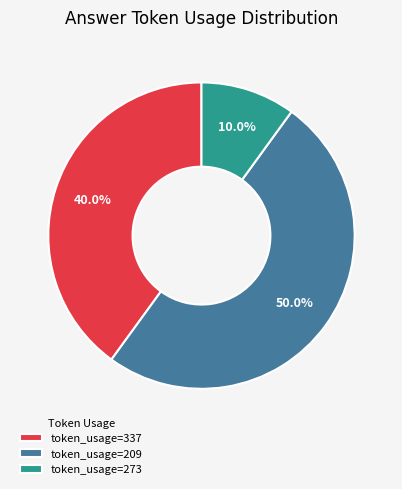

Rank the categories by value from lowest to highest.

token_usage=273, token_usage=337, token_usage=209